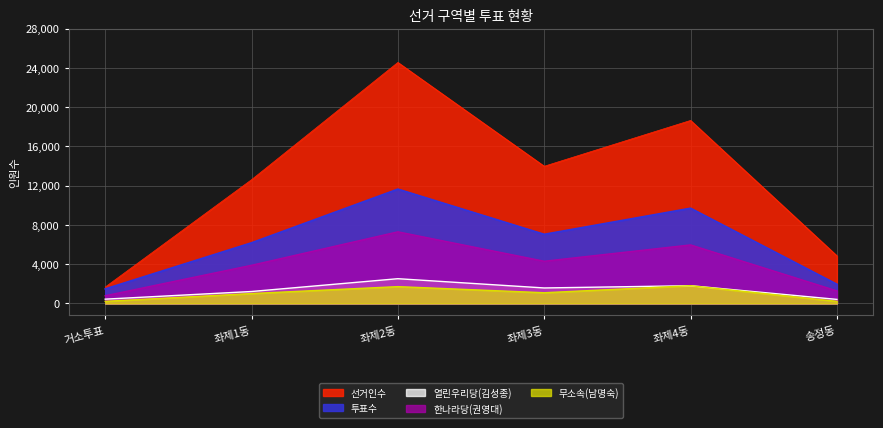

Which label corresponds to the smallest value in the chart?

송정동